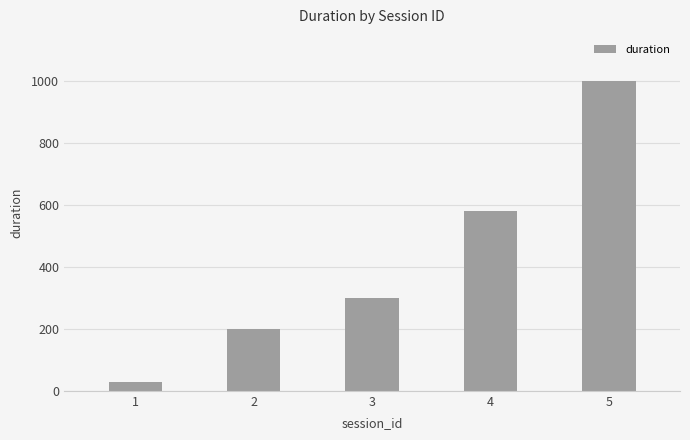

At which label is the value closest to 515?

4